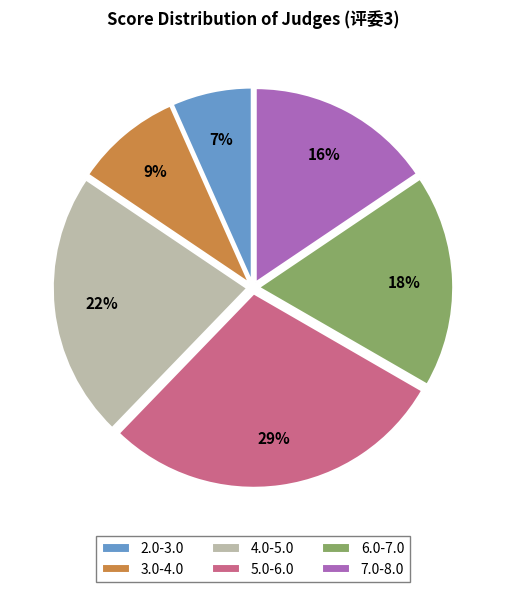

Do 3.0-4.0 and 7.0-8.0 together represent more than half of the pie?

No